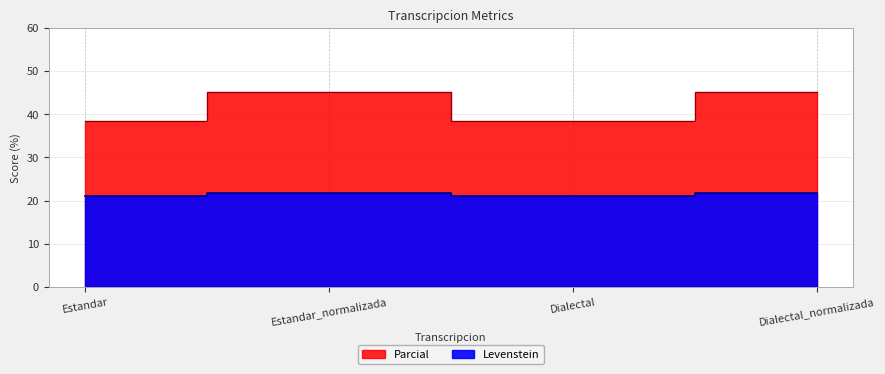

Which has a higher value, Dialectal or Dialectal_normalizada?

Dialectal_normalizada